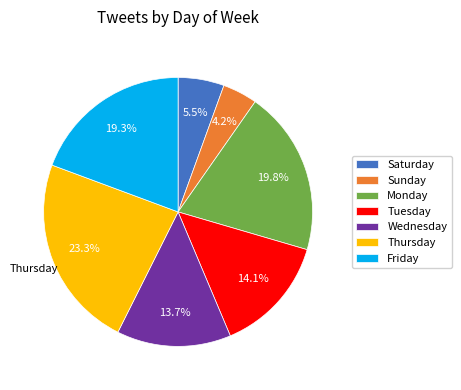

The Tuesday slice represents 23% of the pie. True or false?

False